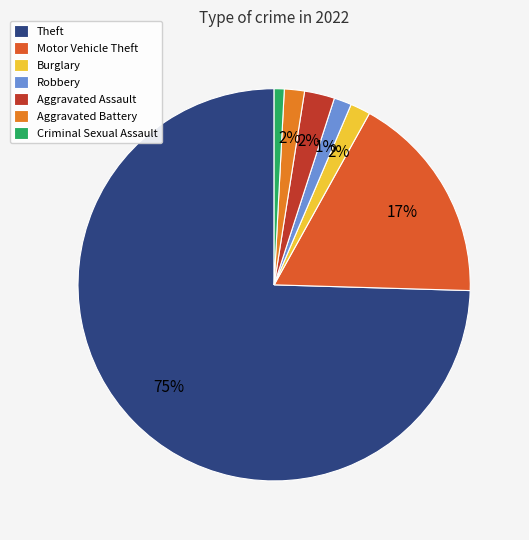

Does Aggravated Battery represent more than half of the total?

No